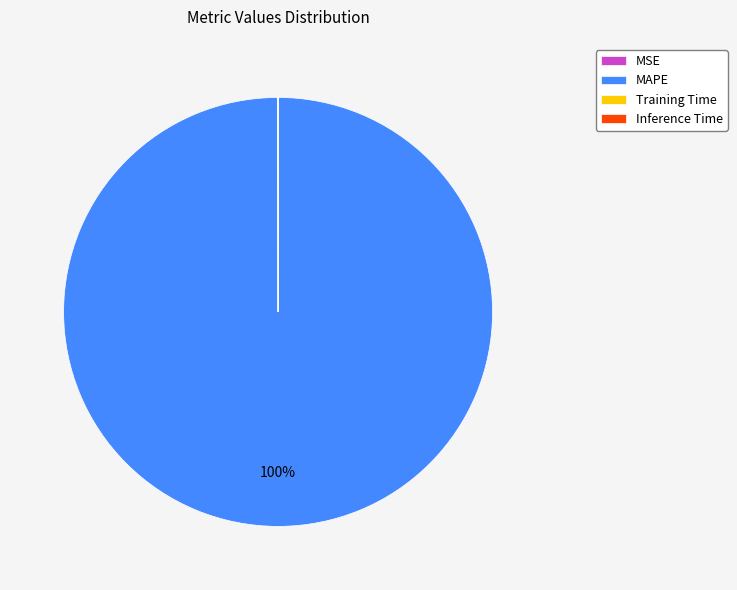

Is MAPE the majority of the pie?

Yes